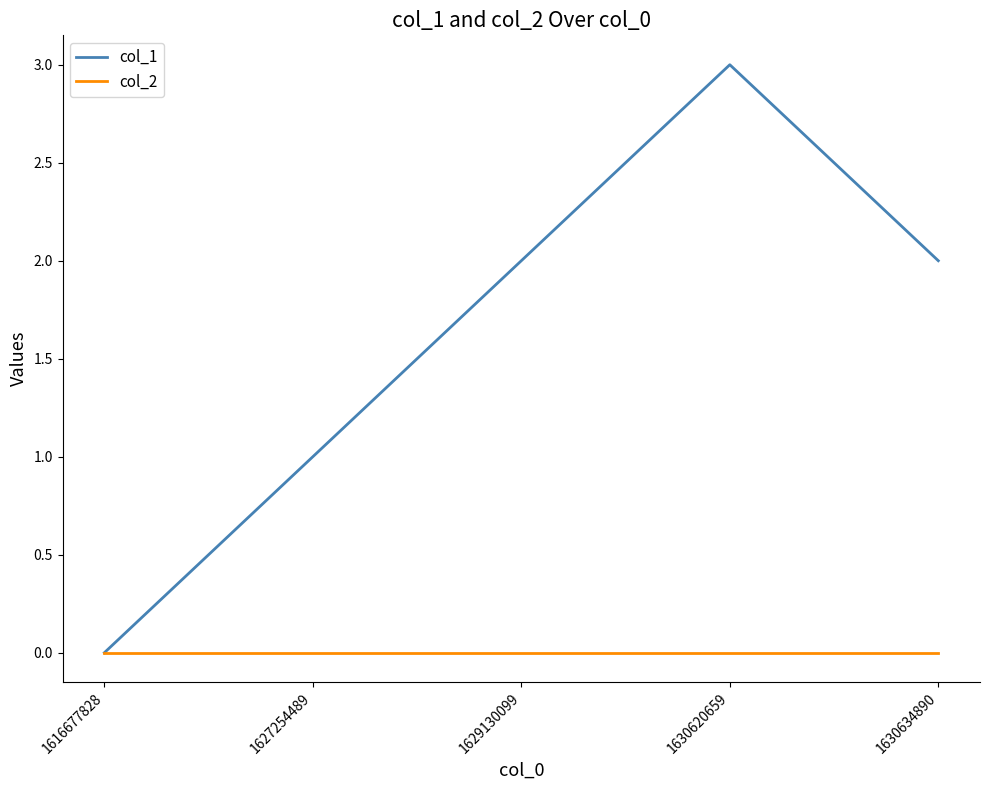

Does the chart have visible grid lines?

No